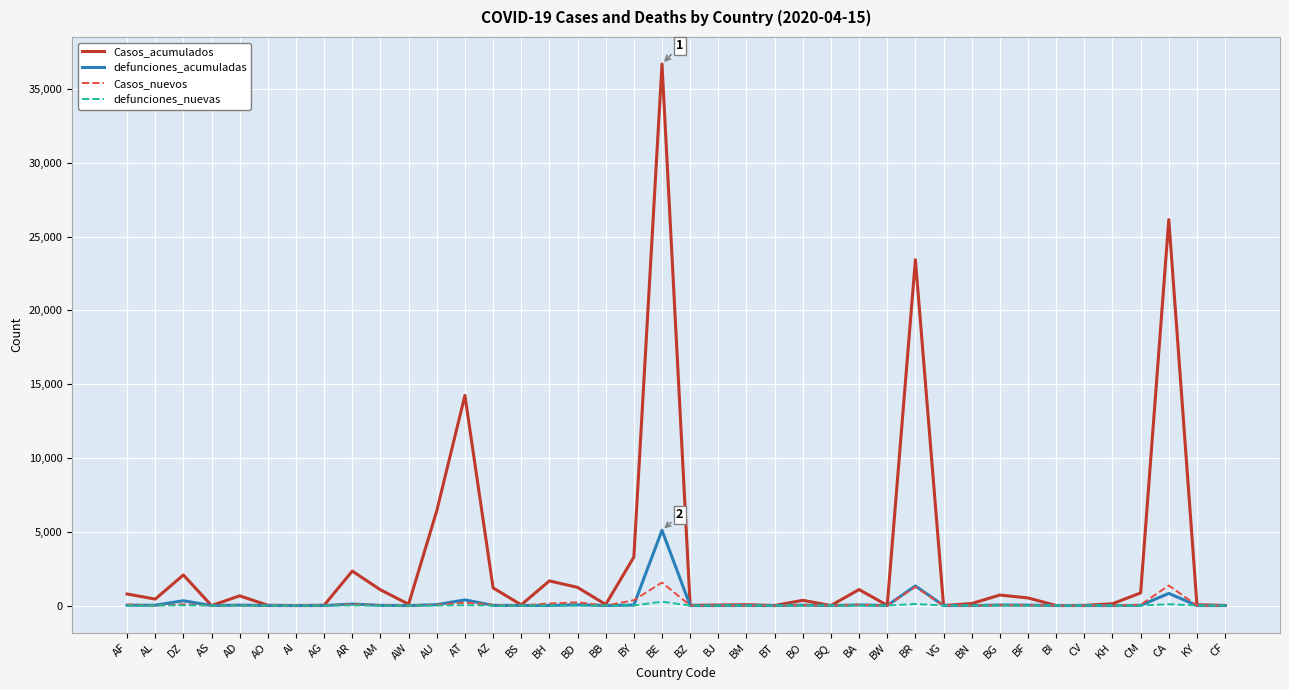

At which label is Casos_acumulados closest to 18342?

AT